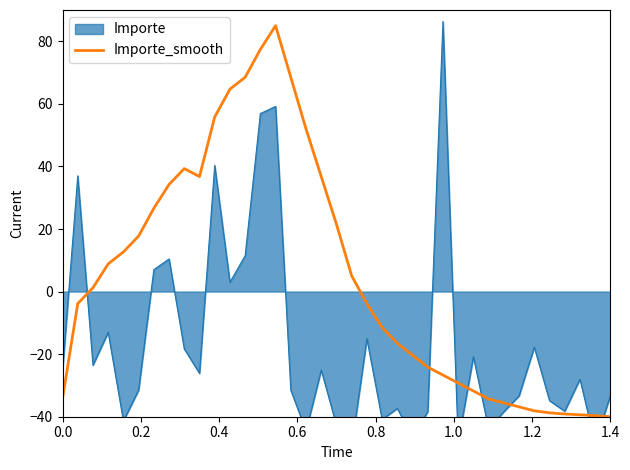

What is the lowest value of the Importe_smooth series?

-40.0